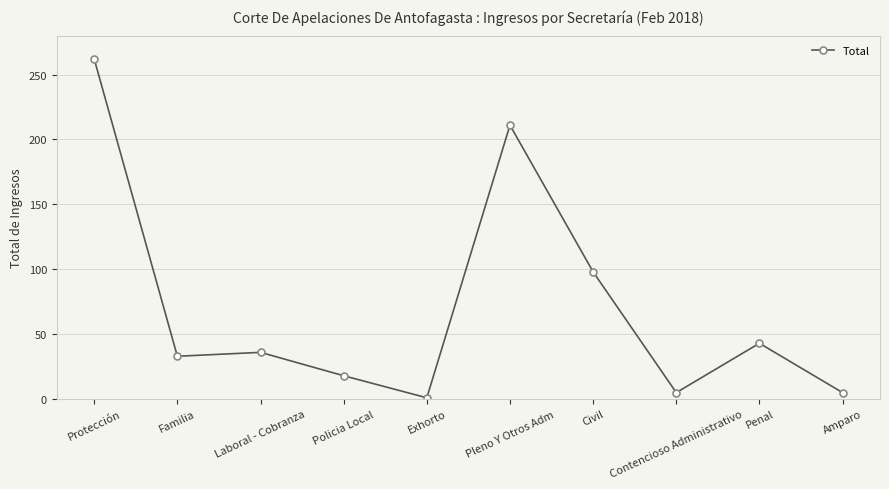

Between Contencioso Administrativo and Protección, which is larger?

Protección